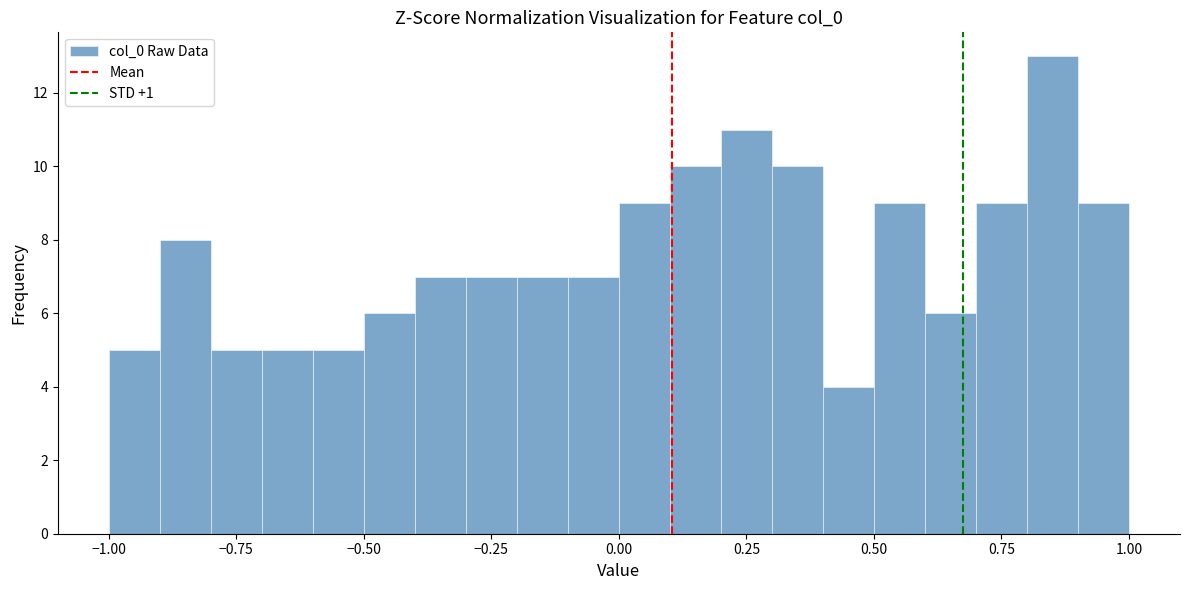

Read against the x-axis, roughly where is the centre of the tallest bar?

0.85